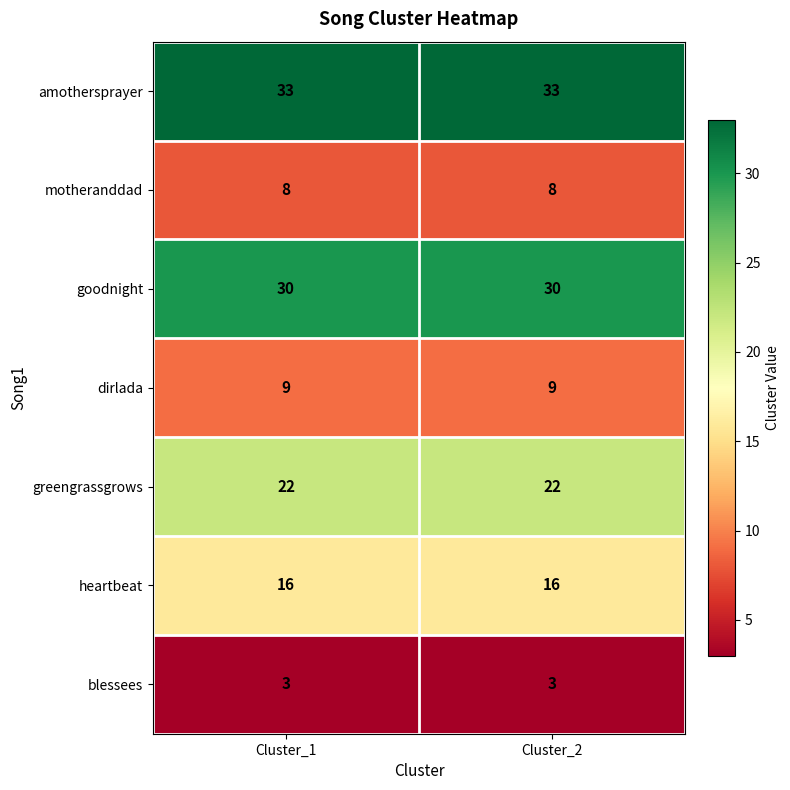

What is the total value across all series at Cluster_2?

121